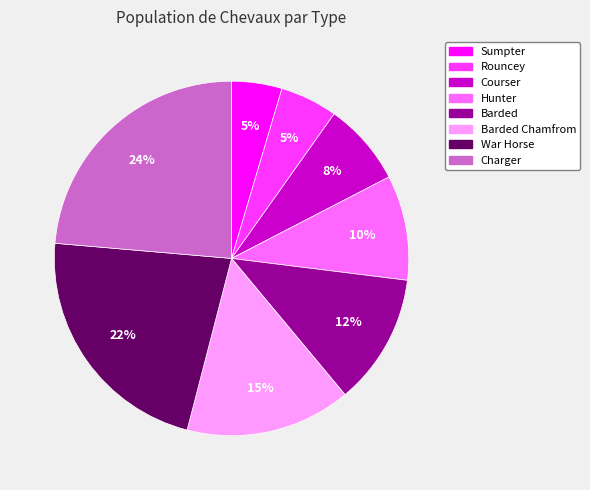

To the nearest percent, what portion does Hunter represent?

10%